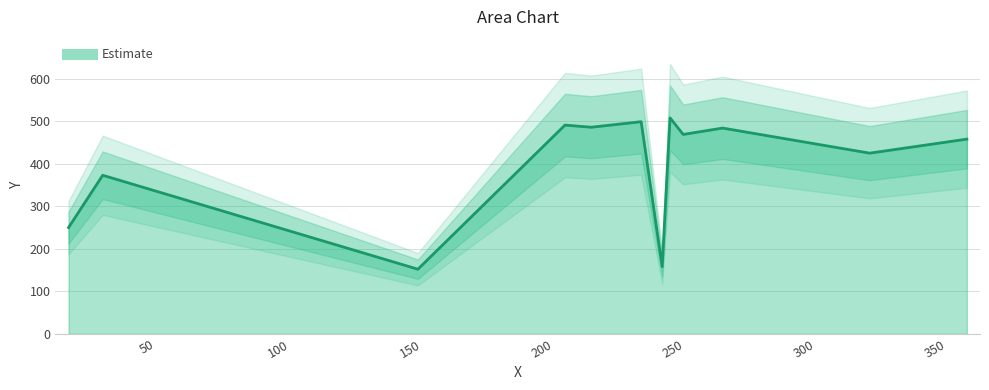

How many data points are less than 469?

6